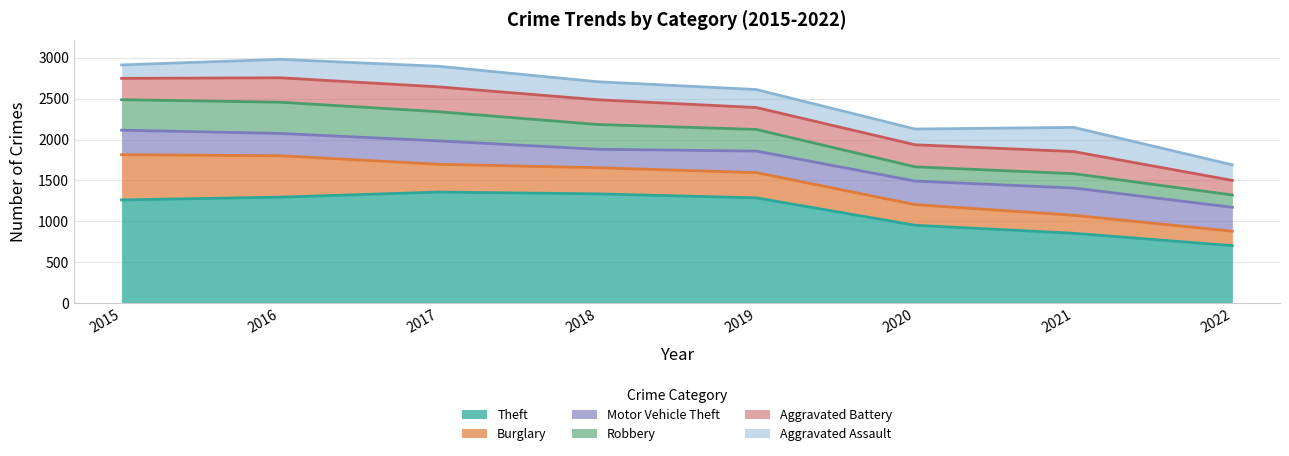

True or false: Robbery and Theft intersect in this chart.

False